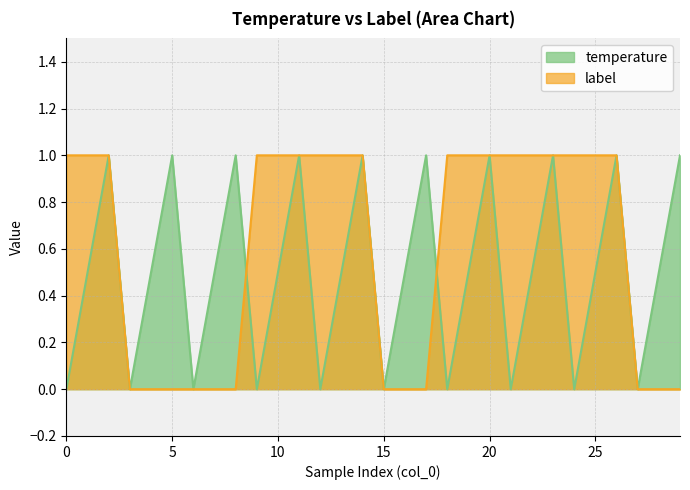

Which series has the widest spread of values?

temperature